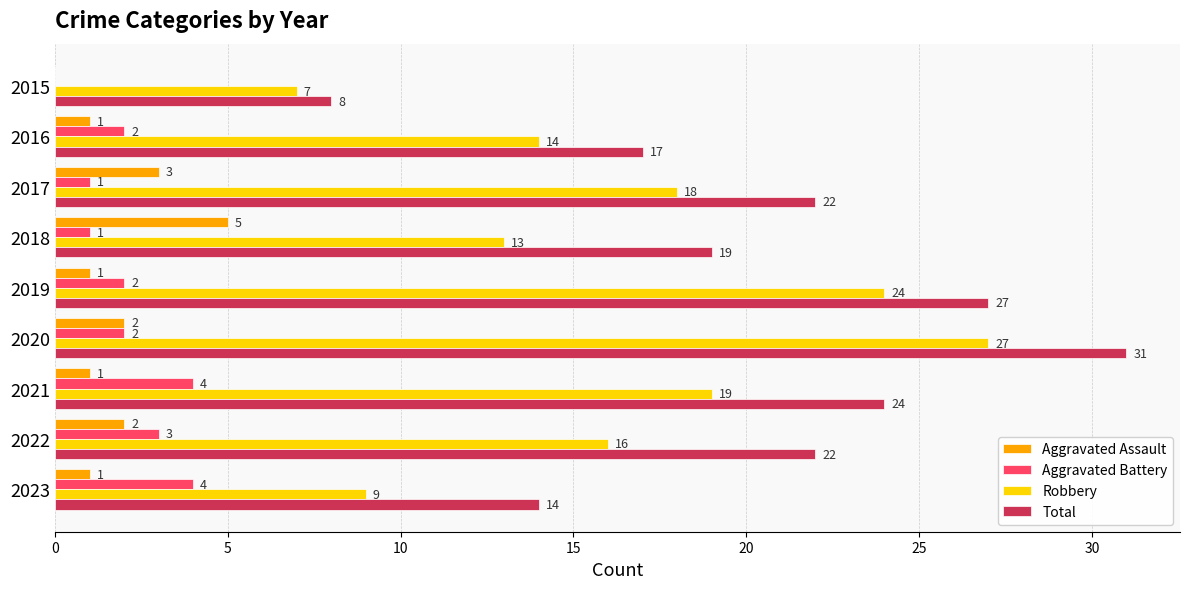

Which label corresponds to the largest value in the chart?

2020